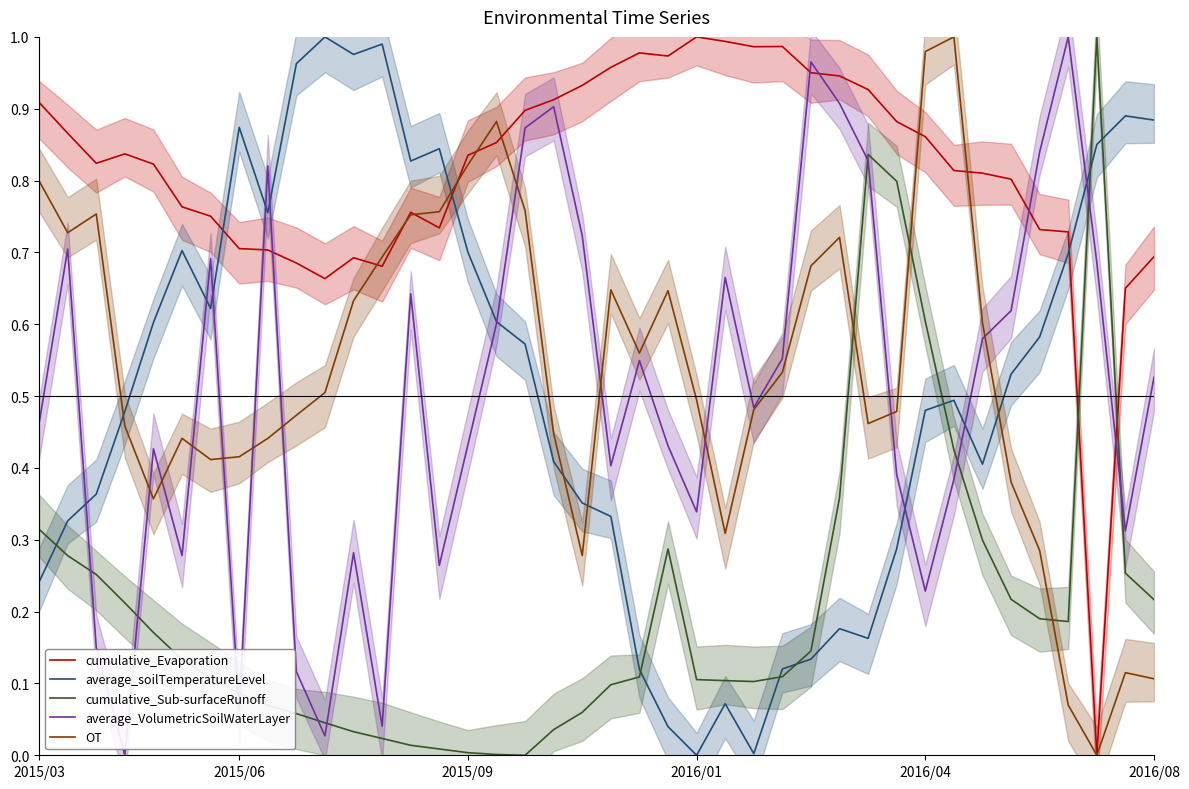

How many series are shown in this chart?

5